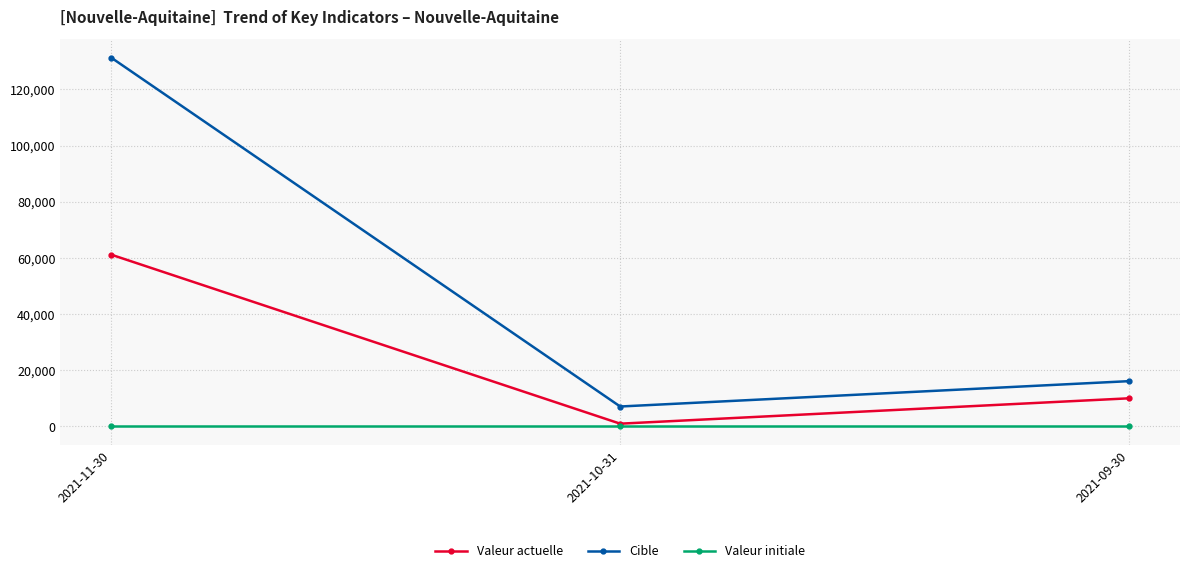

Which category has the lowest value in the Cible series?

2021-10-31